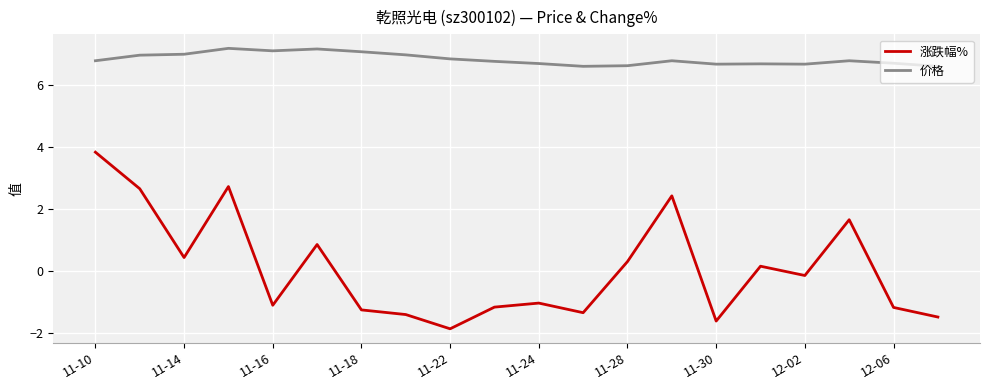

What is the lowest value of the 涨跌幅% series?

-1.9